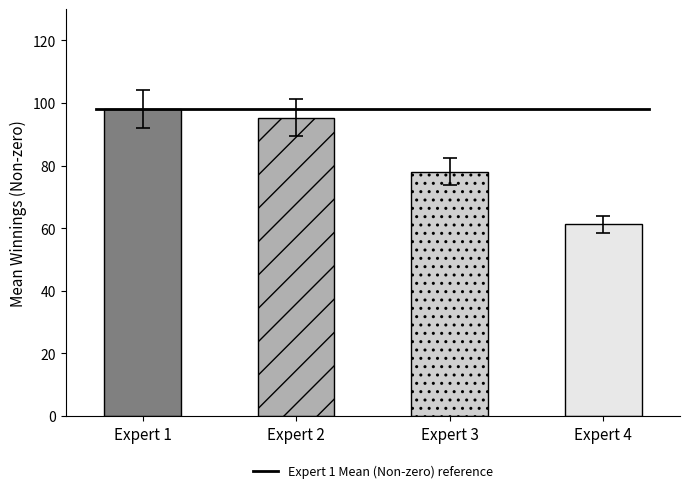

Are the bars horizontal?

No